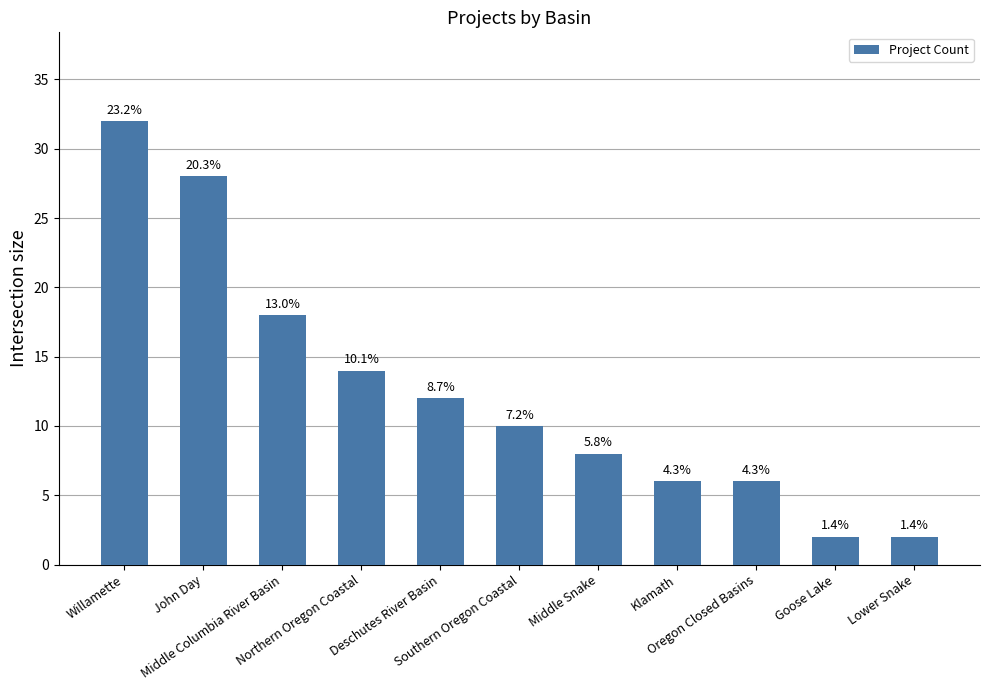

How many bars are there in total?

11